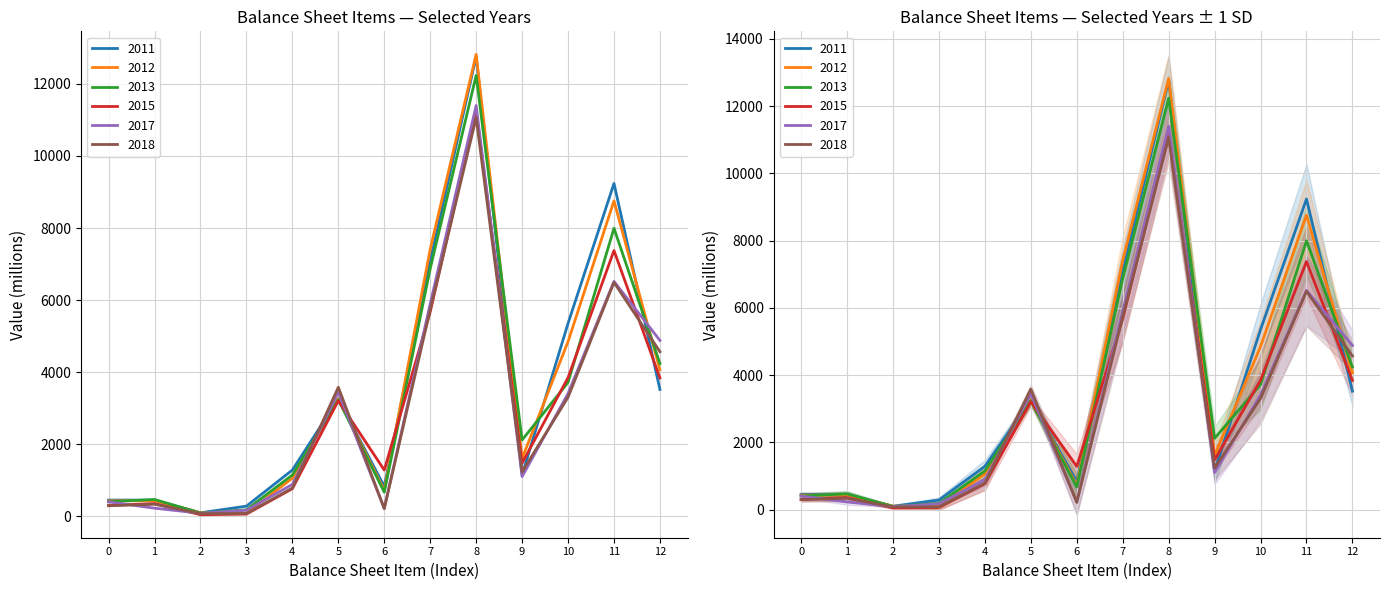

What is the lowest value of the 2011 series?

99